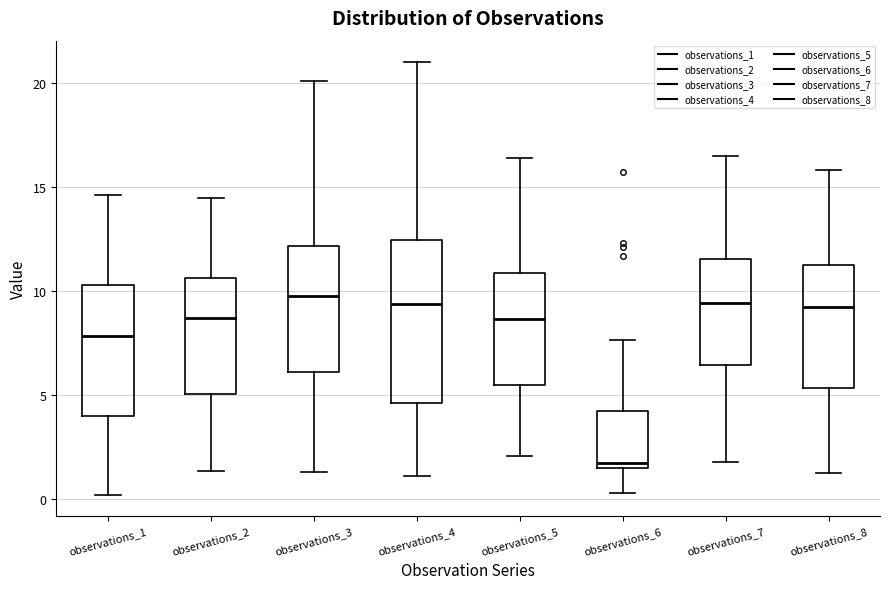

Where does the lower whisker of the box for observations_2 end on the y-axis? The values are not printed on the chart, so give them approximately, as read against the axis.

1.5